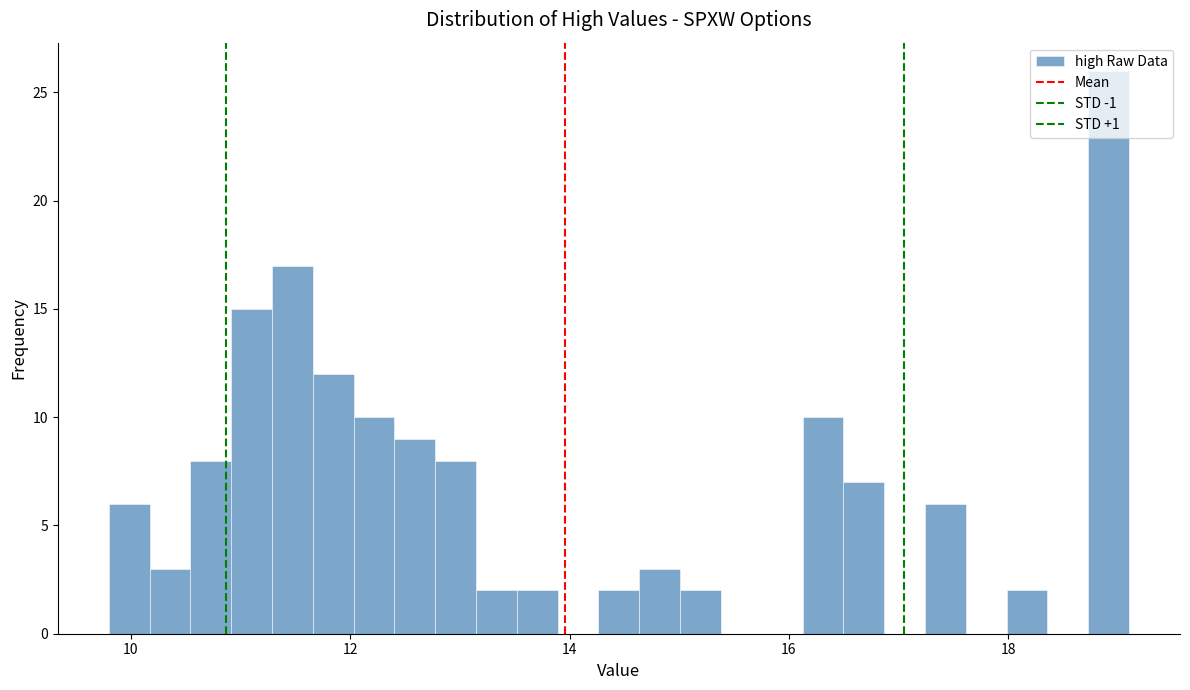

Read against the x-axis, roughly where is the centre of the tallest bar?

19.0